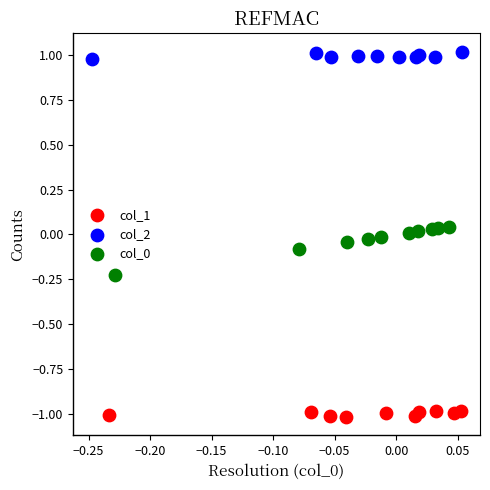

Which series reaches the minimum Y coordinate?

col_1